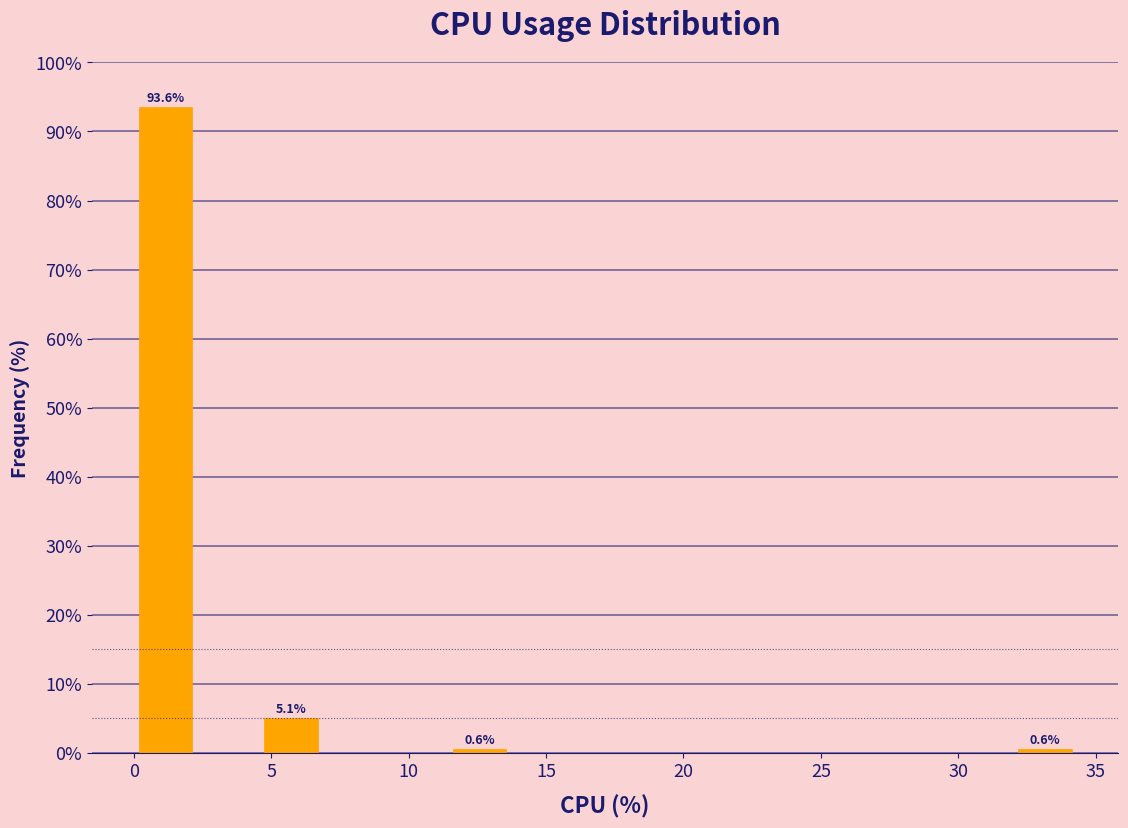

Over which range of the x-axis is the bar tallest?

0.0 to 2.5